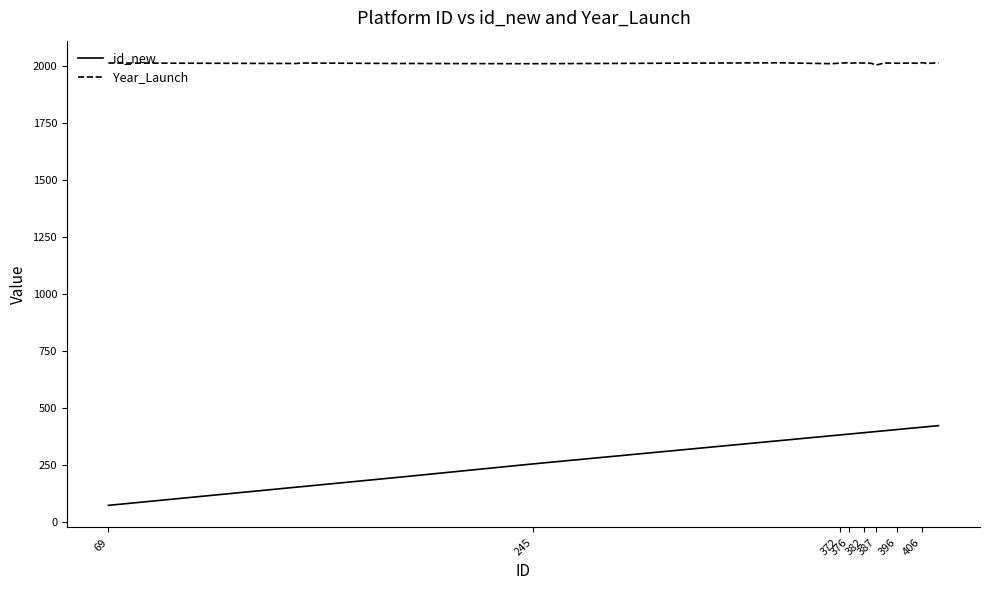

What is the average value of the id_new series?

358